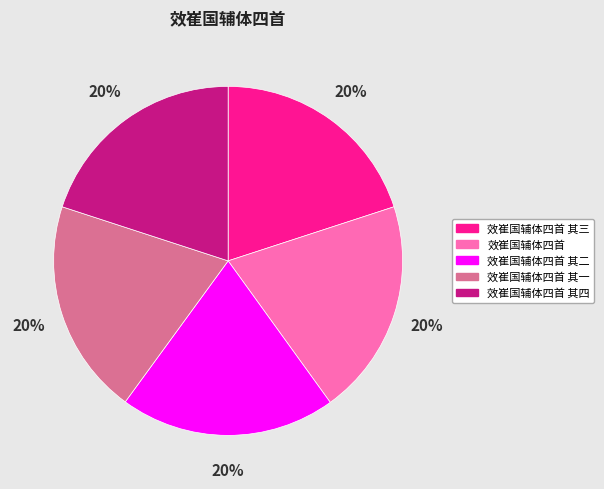

Does 效崔国辅体四首 其一 account for over 50% of the chart?

No